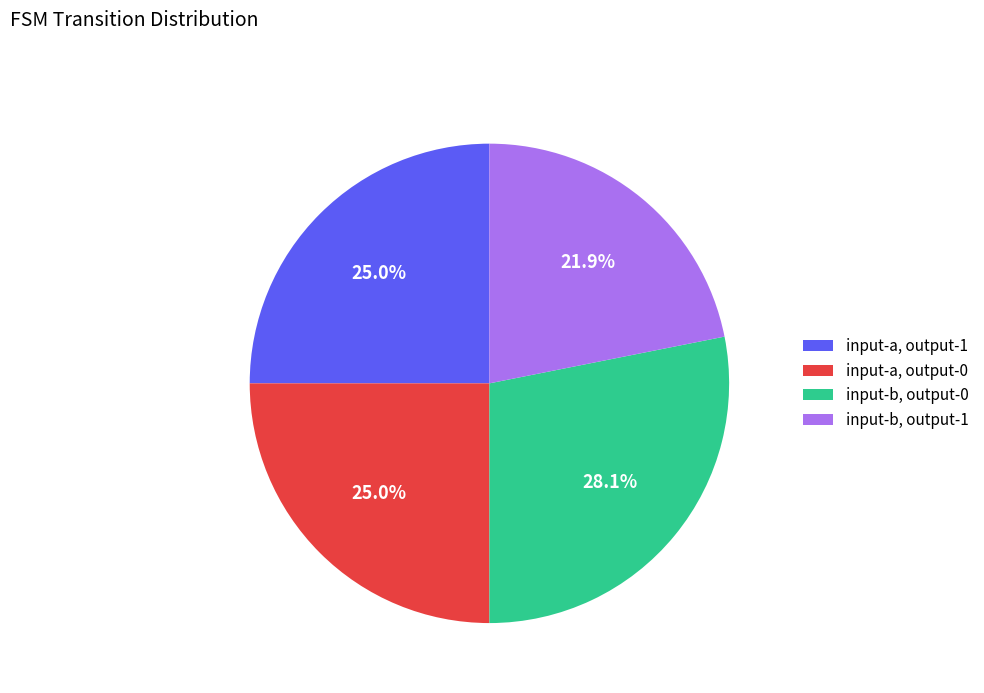

Which has a higher value, input-a, output-0 or input-b, output-0?

input-b, output-0